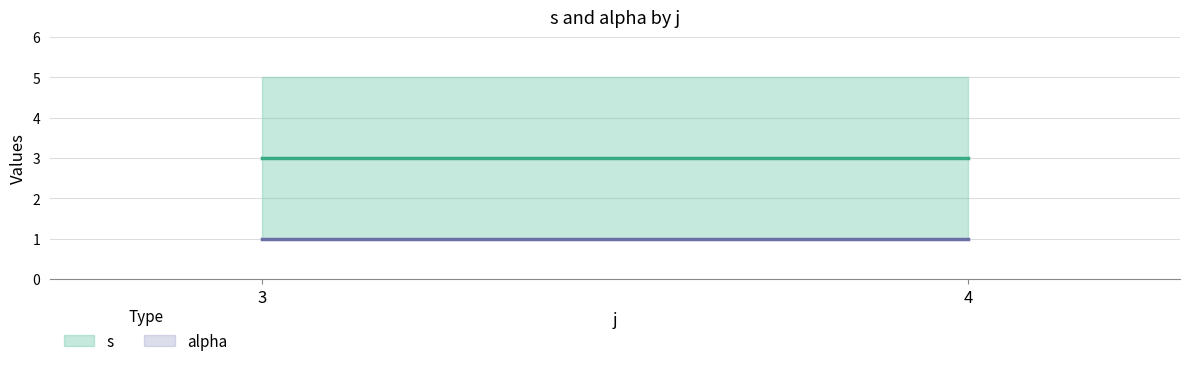

What are all the series names shown in the legend?

s, alpha